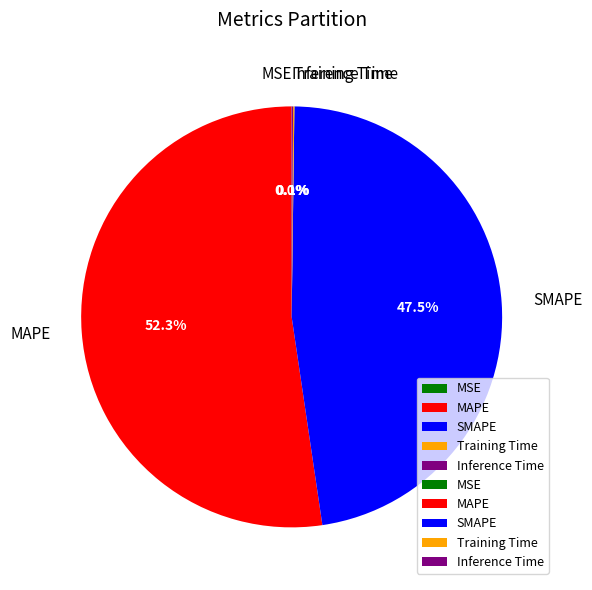

Is there a majority slice in this chart?

Yes